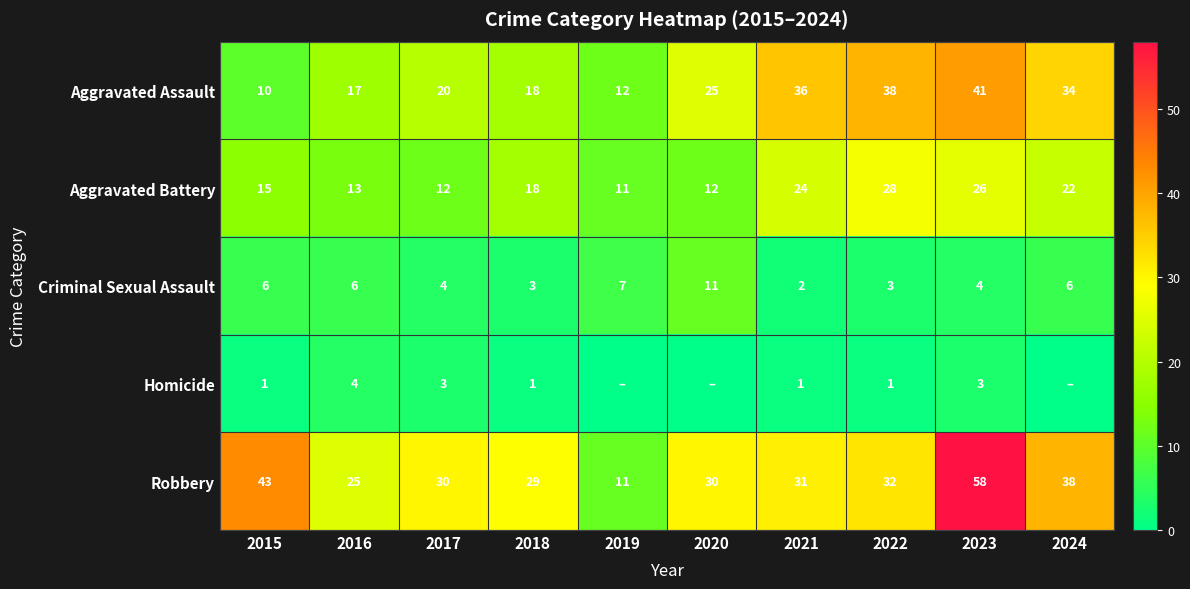

Count the Criminal Sexual Assault values in the range 3 to 6.

7